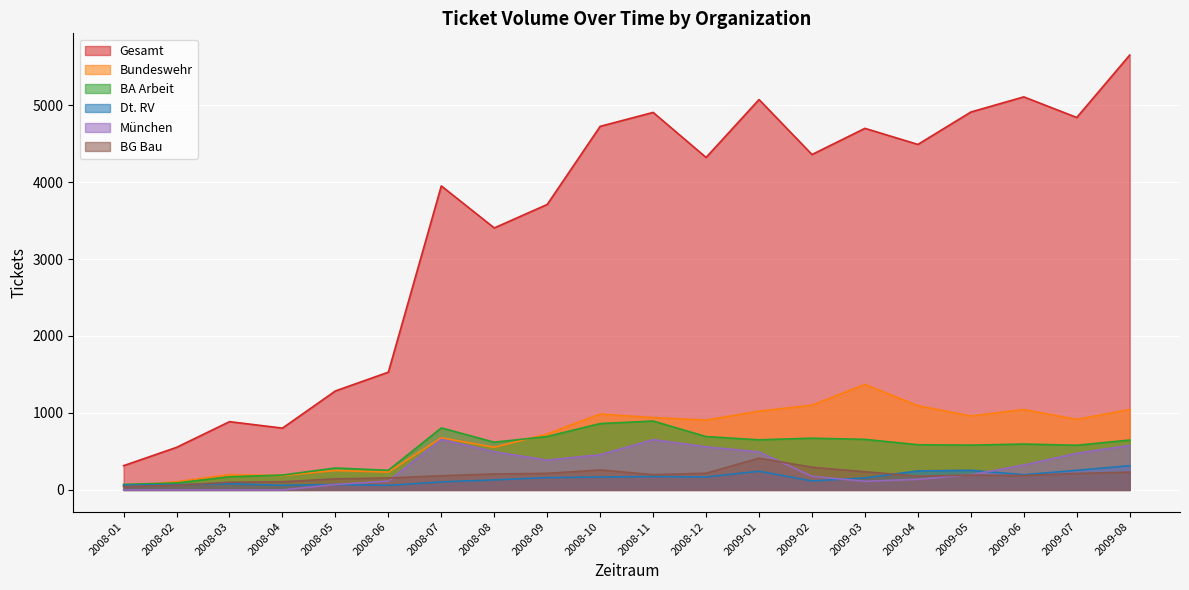

What is the sum of all BG Bau values?

3836